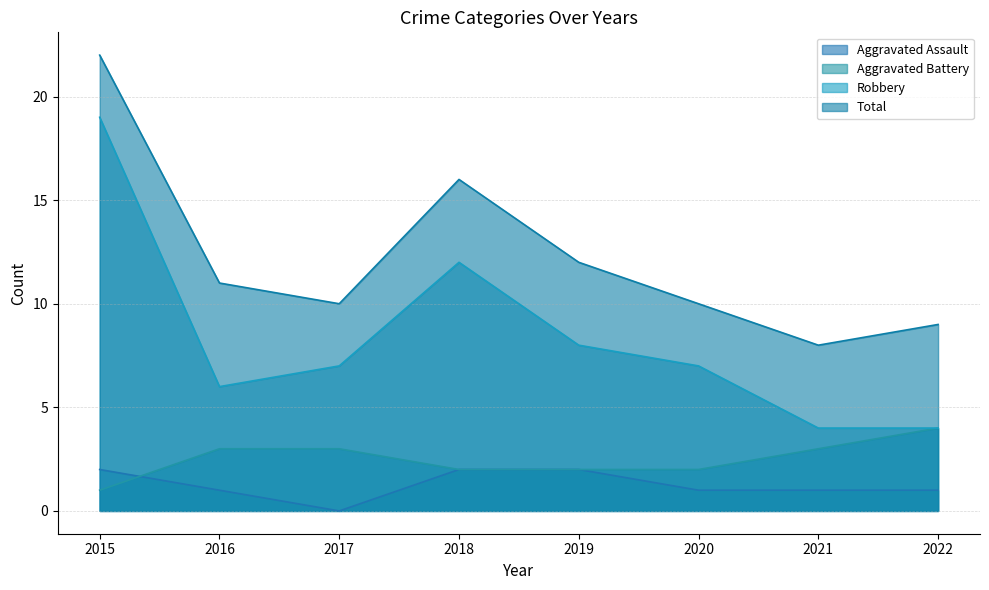

Is it true that Aggravated Assault equals 3 at 2019?

False